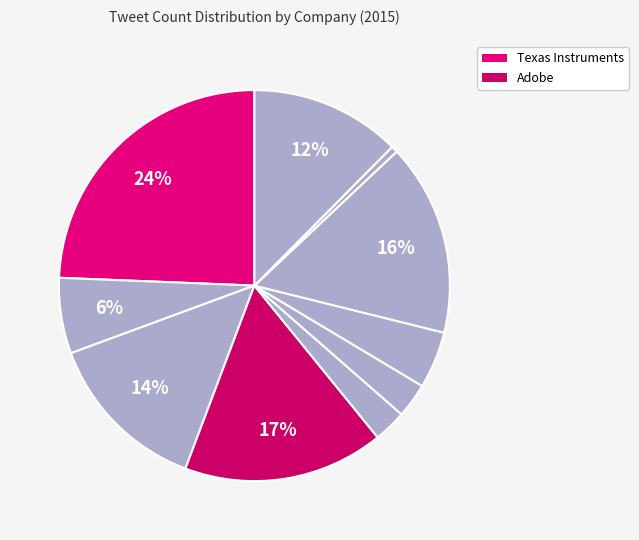

How many segments does this pie chart have?

10